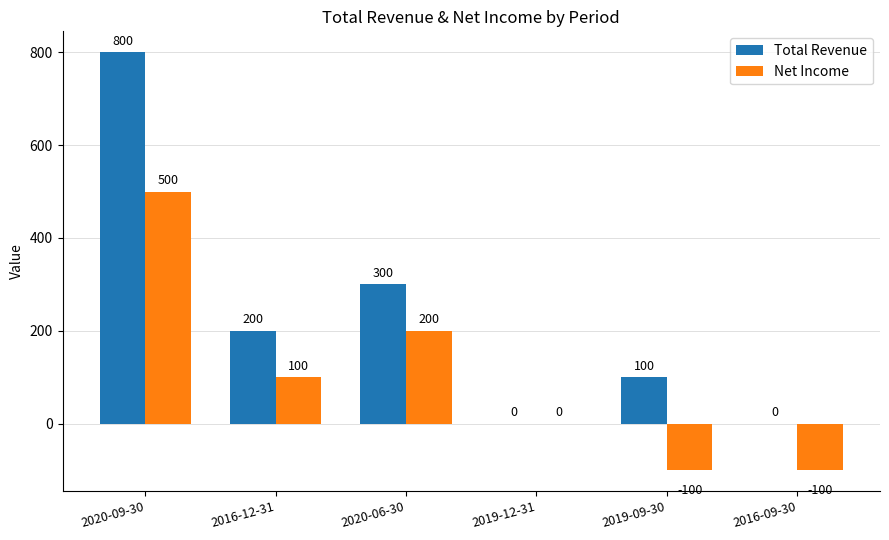

What are all the series names shown in the legend?

Total Revenue, Net Income